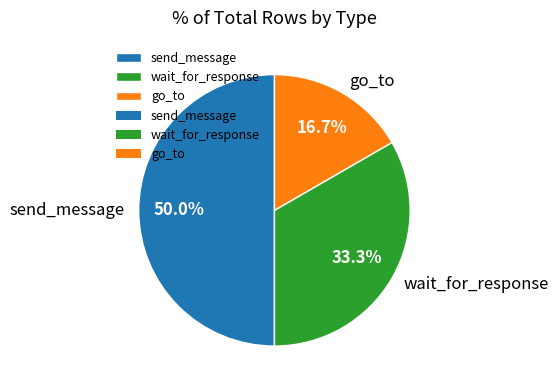

What percentage is the send_message slice, to the nearest percent?

50%